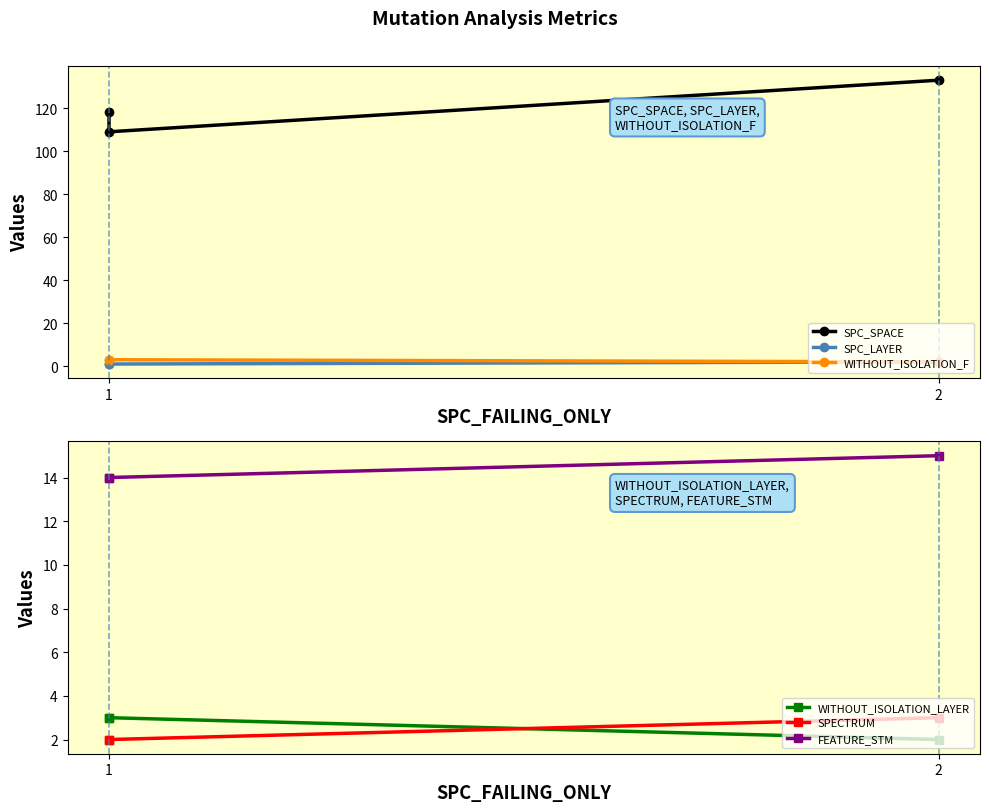

What is the average value of the WITHOUT_ISOLATION_LAYER series?

3